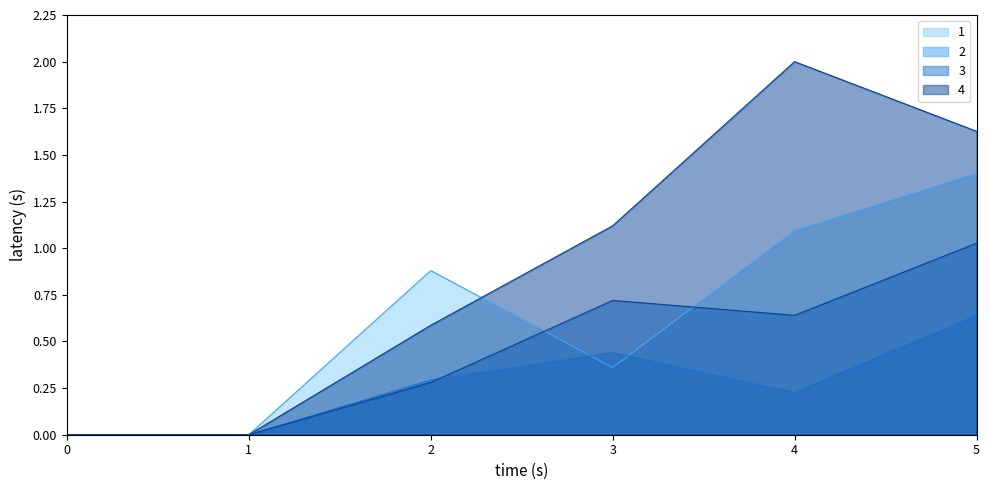

Rank the categories by 3 value from highest to lowest.

5, 3, 4, 2, 0, 1